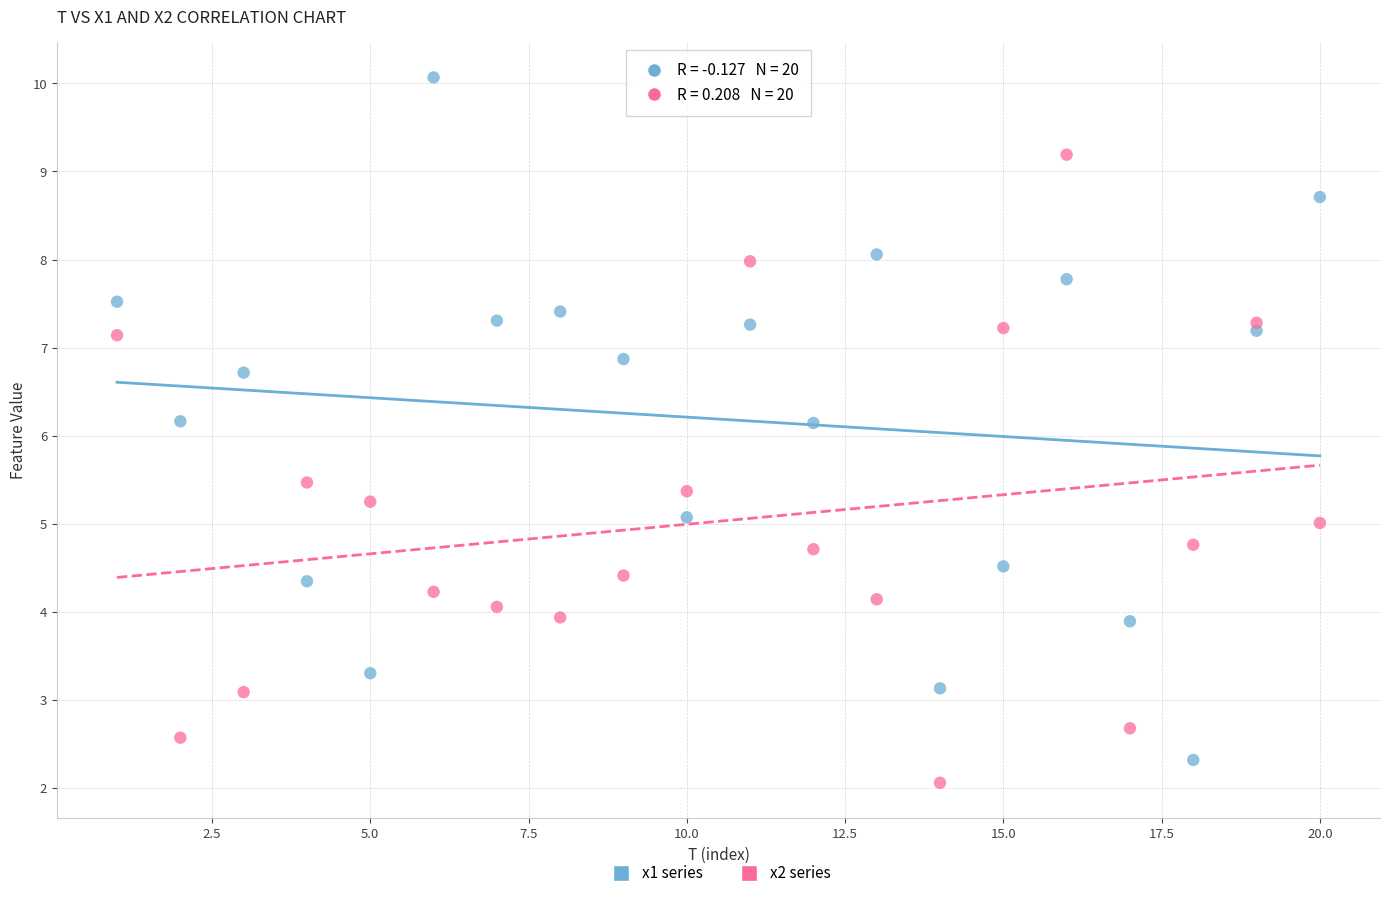

Across all data points, what is the range of X values (max minus min)?

19.0